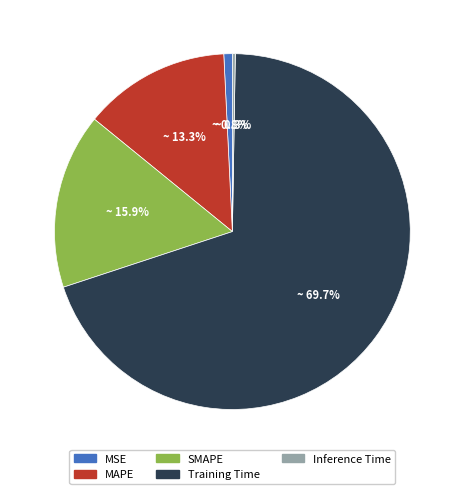

Is it true that Training Time is 78% of the pie?

False